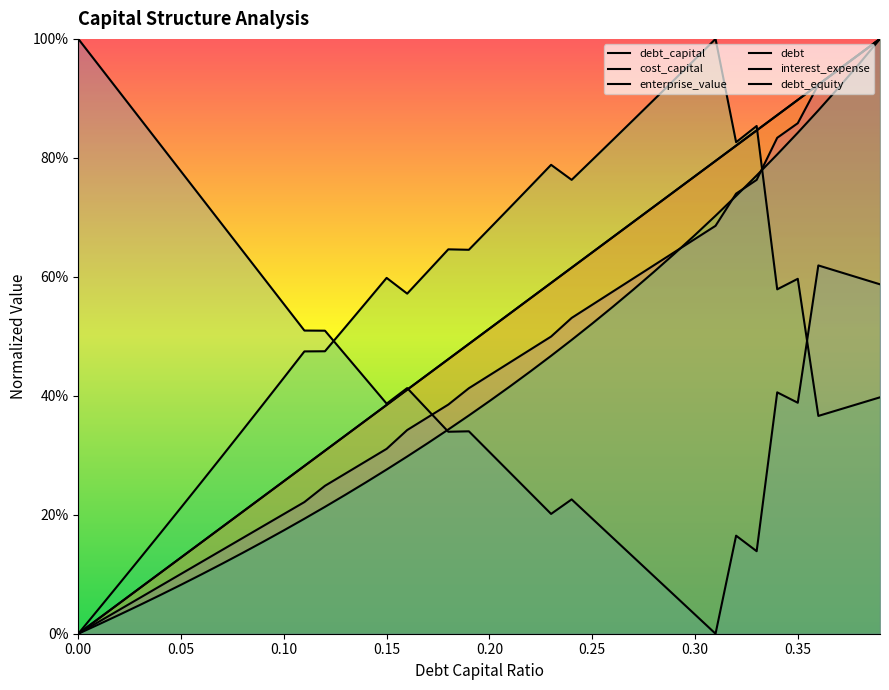

What position from the right is 0.37?

3